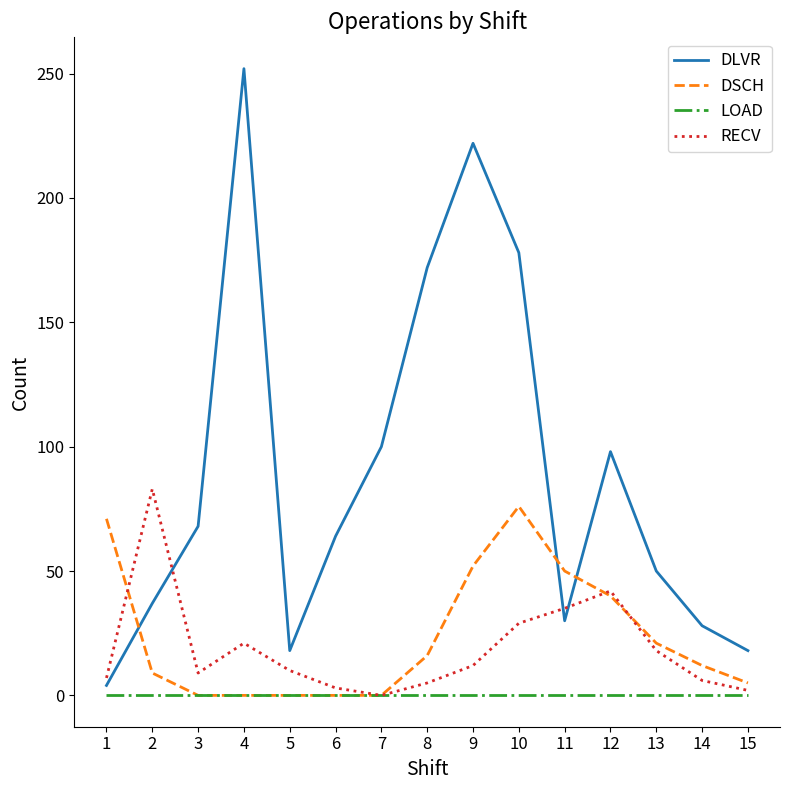

What are all the series names shown in the legend?

DLVR, DSCH, LOAD, RECV